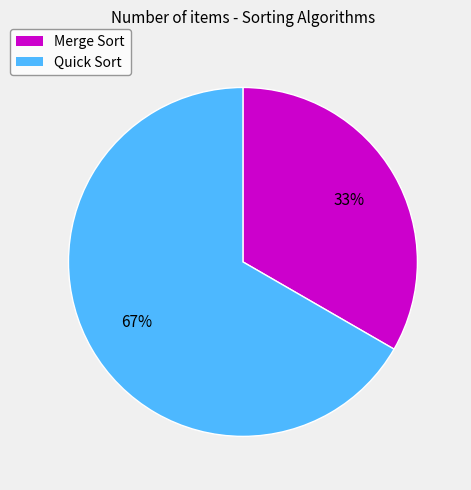

Is it true that Quick Sort is 67% of the pie?

True